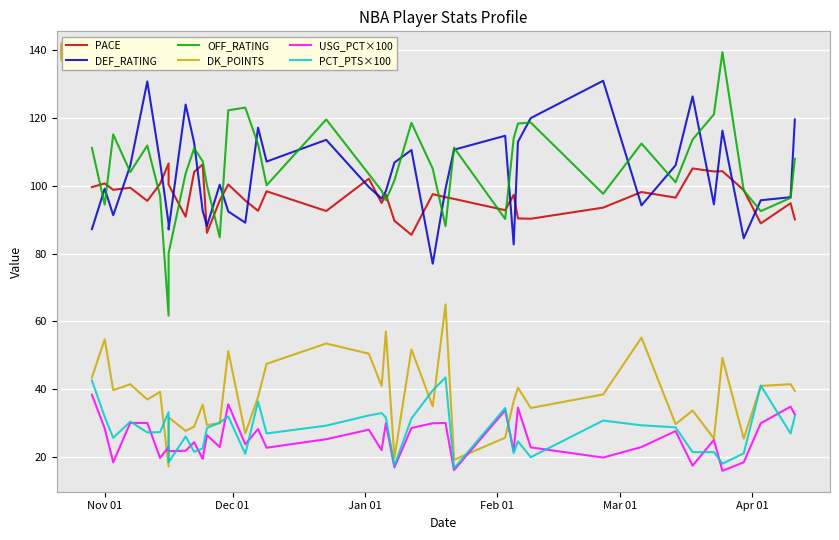

Is the value of OFF_RATING at 39 greater than the value of DK_POINTS at 14?

Yes